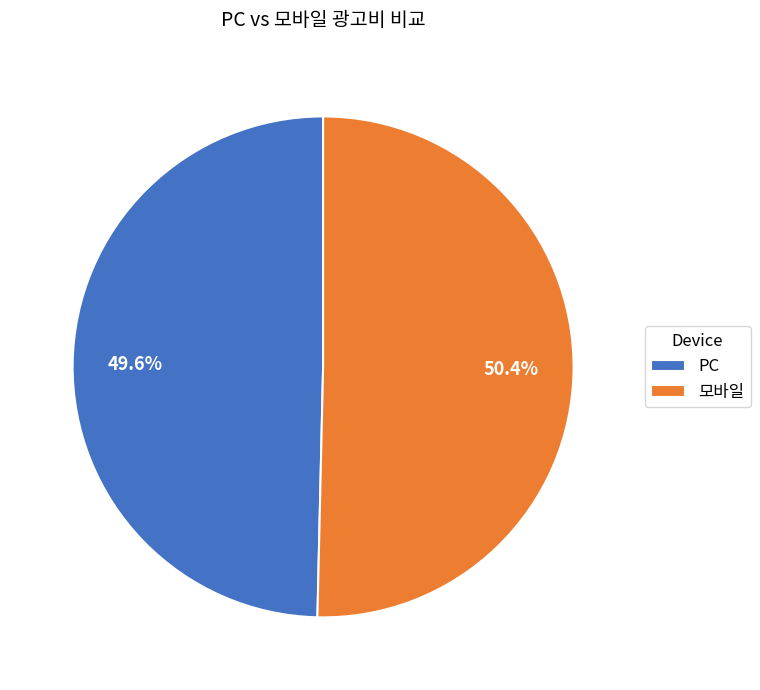

To the nearest percent, what portion does 모바일 represent?

50%